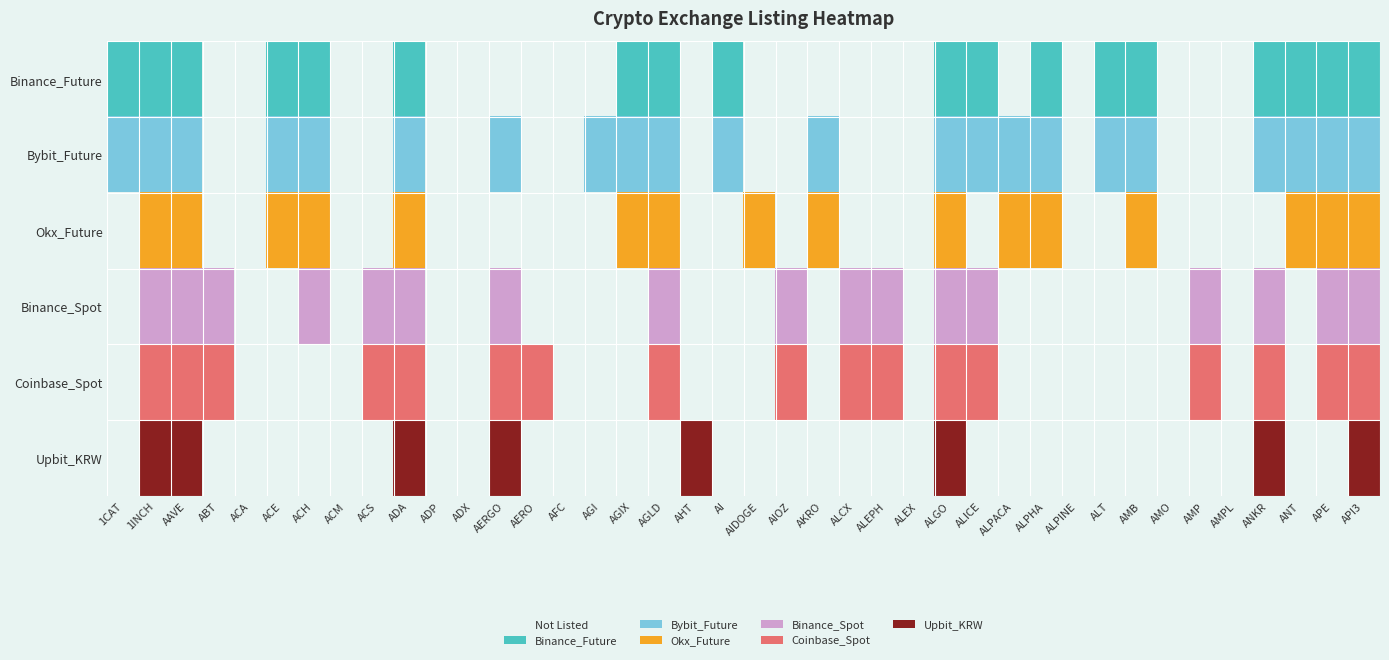

At how many categories does at least one series exceed 4?

18